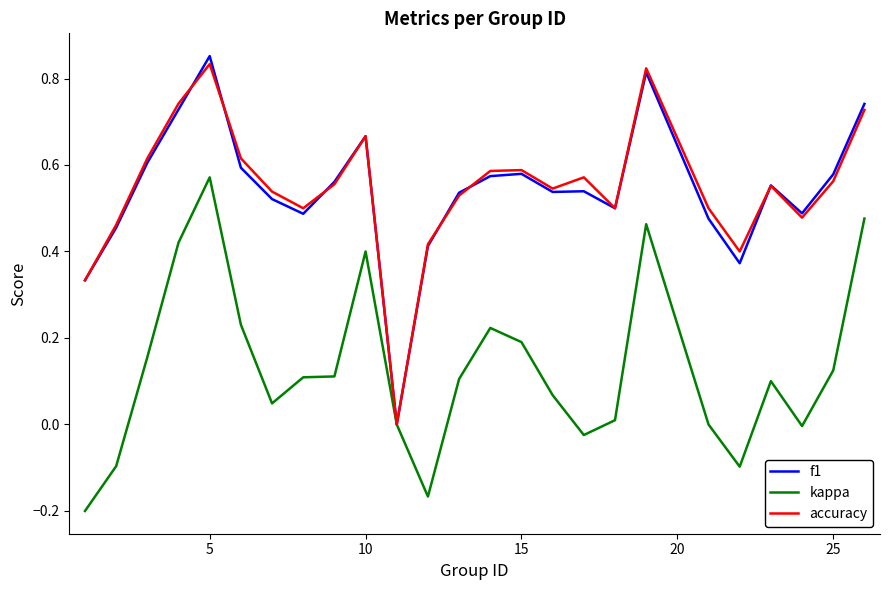

At which category is the sum across all series the highest?

5